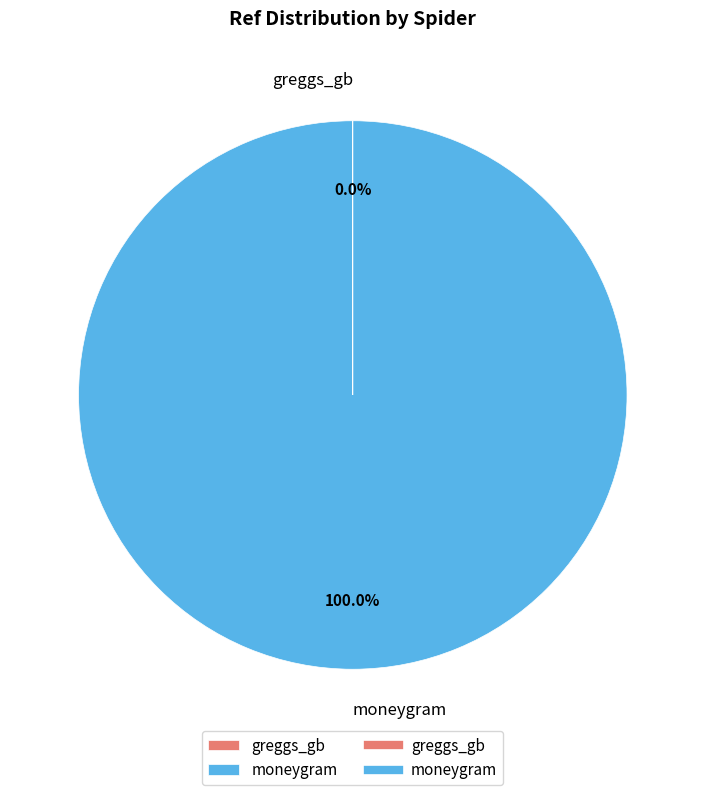

Does moneygram account for over 50% of the chart?

Yes